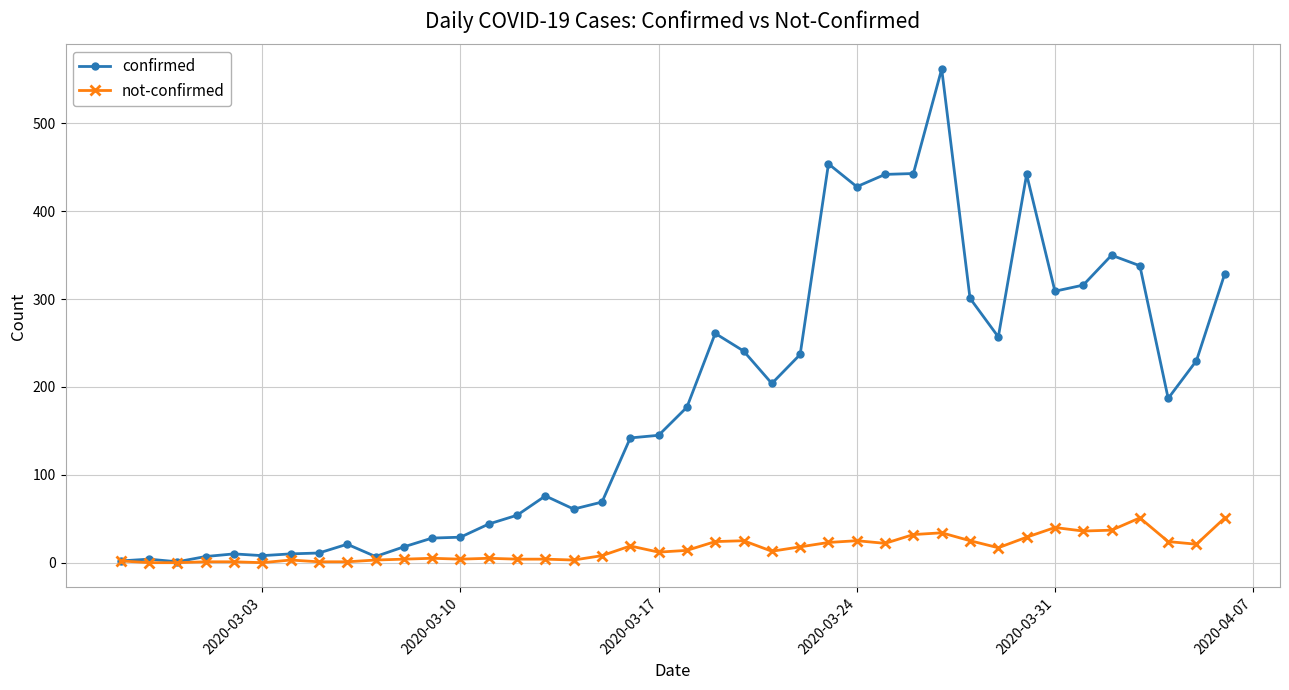

Which series has the widest spread of values?

confirmed